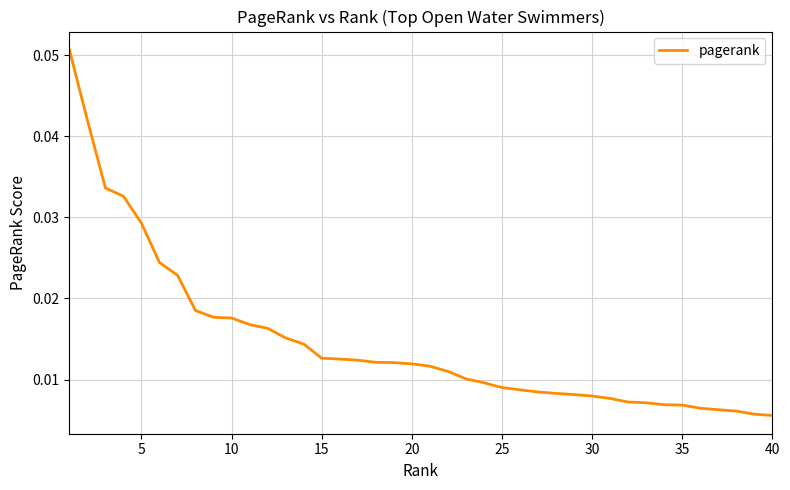

How many lines are shown in the chart?

1